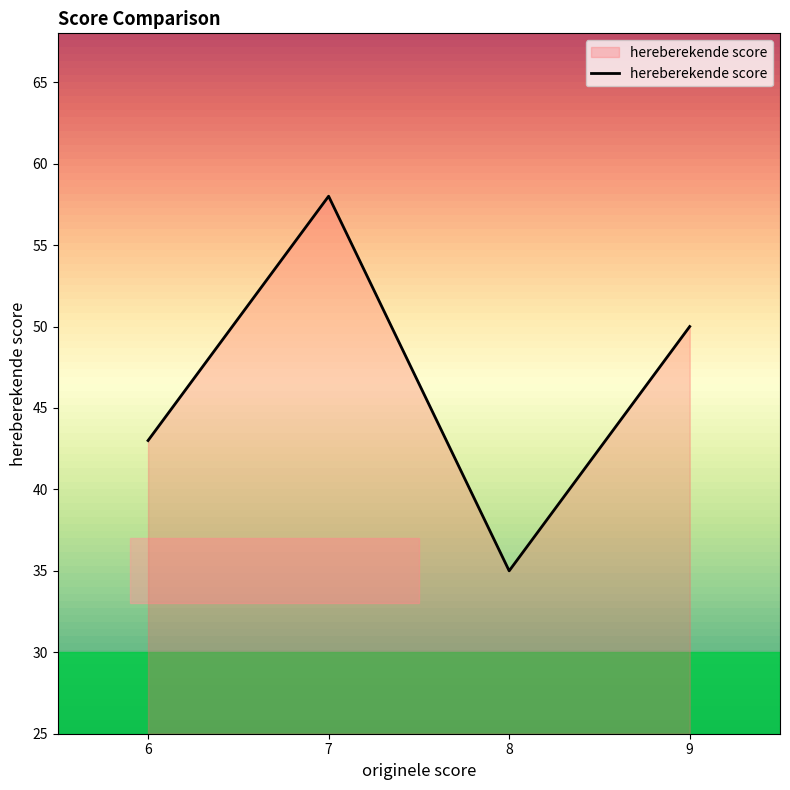

Reading left to right, list all the values displayed in this chart.

6=43	7=58	8=35	9=50